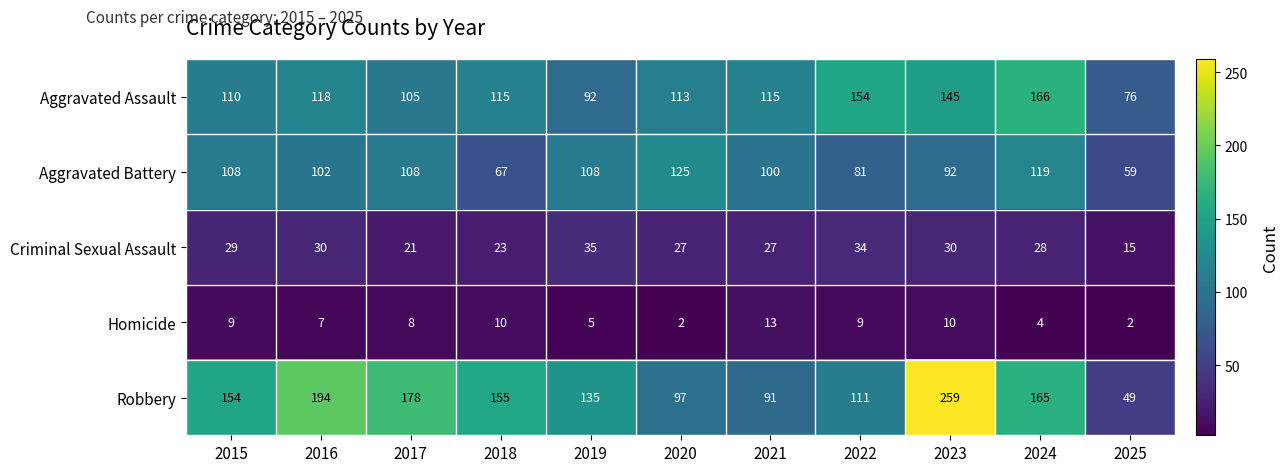

What is the smallest value displayed?

2